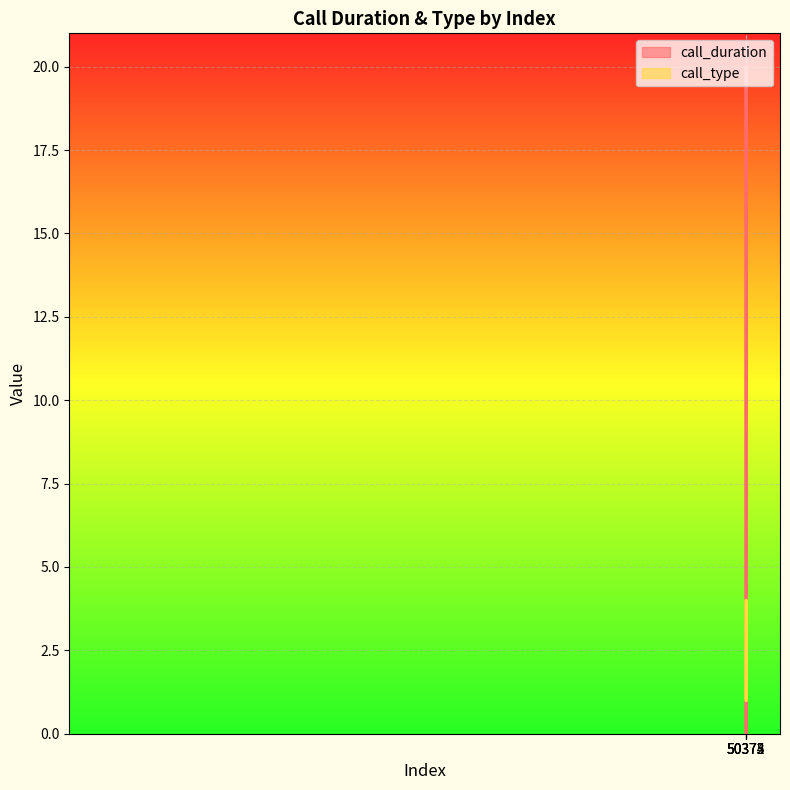

How many interior local peaks does the call_duration series have?

1